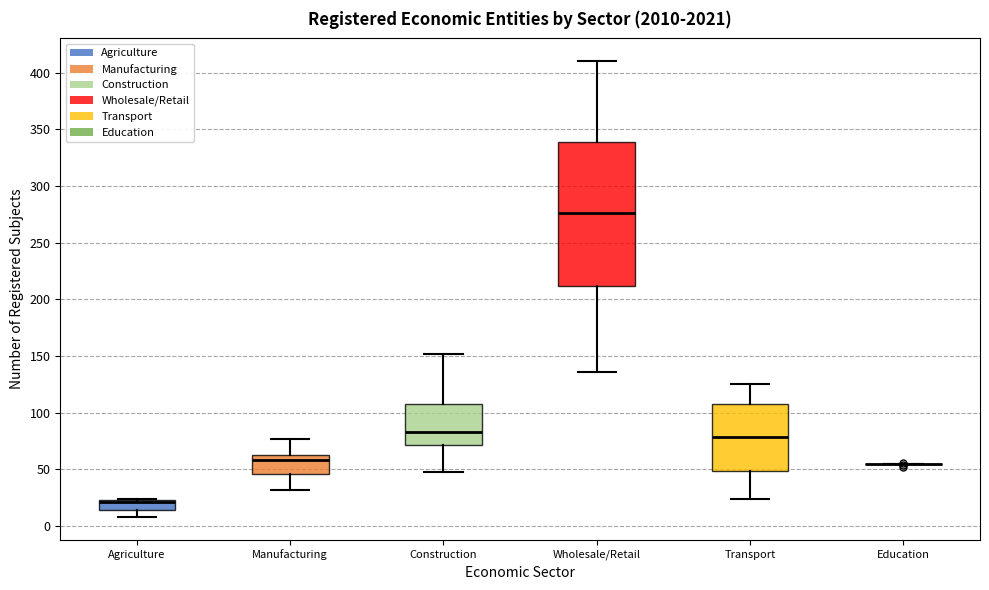

Where does the median line of the box for Wholesale/Retail sit on the y-axis? The values are not printed on the chart, so give them approximately, as read against the axis.

275